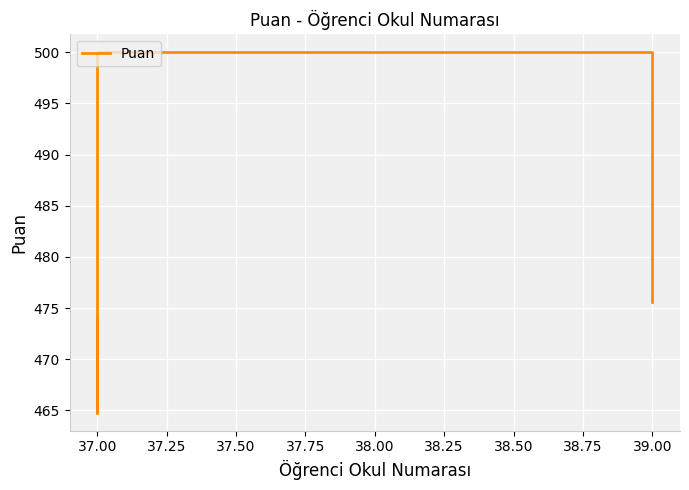

What is the change in value from 37.00 to 37.25?

+35.2